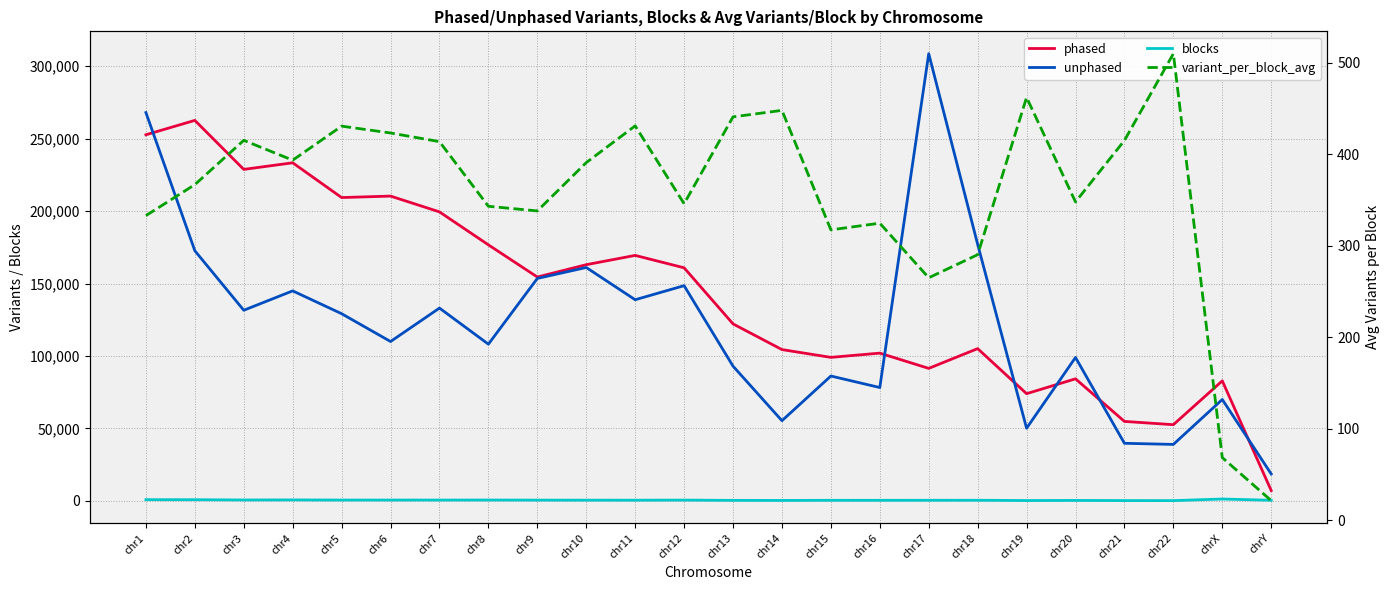

Which series ends up on top after the final intersection of variant_per_block_avg and blocks?

blocks